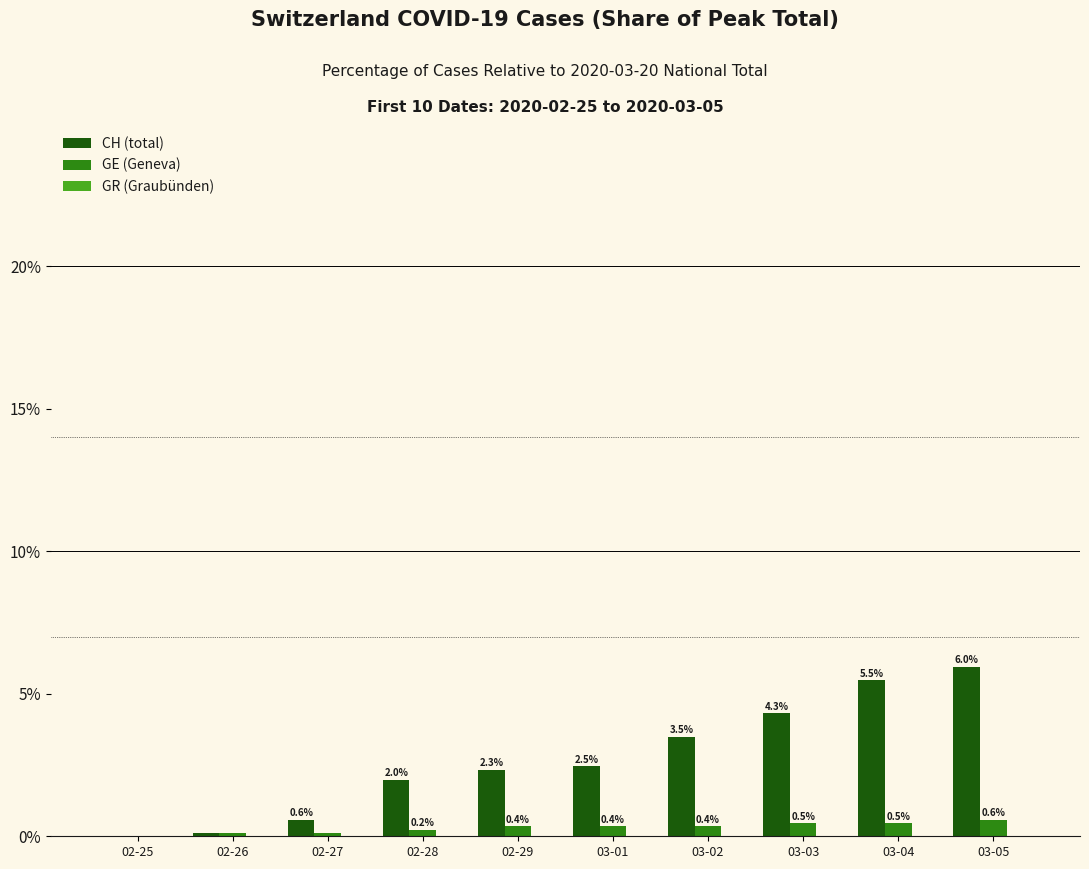

What is the sum of the CH (total) values at 02-28 and 03-03?

6.3